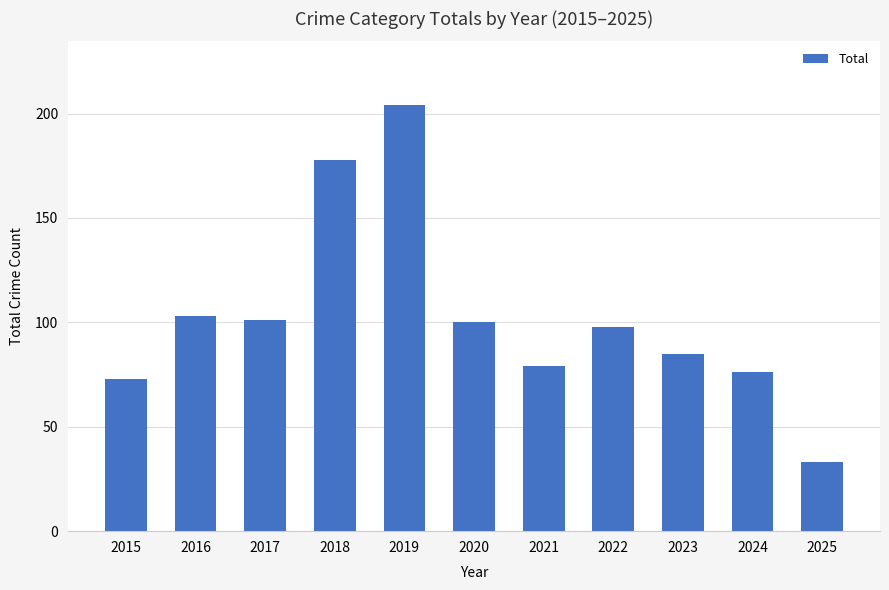

What is the sum of all values?

1130